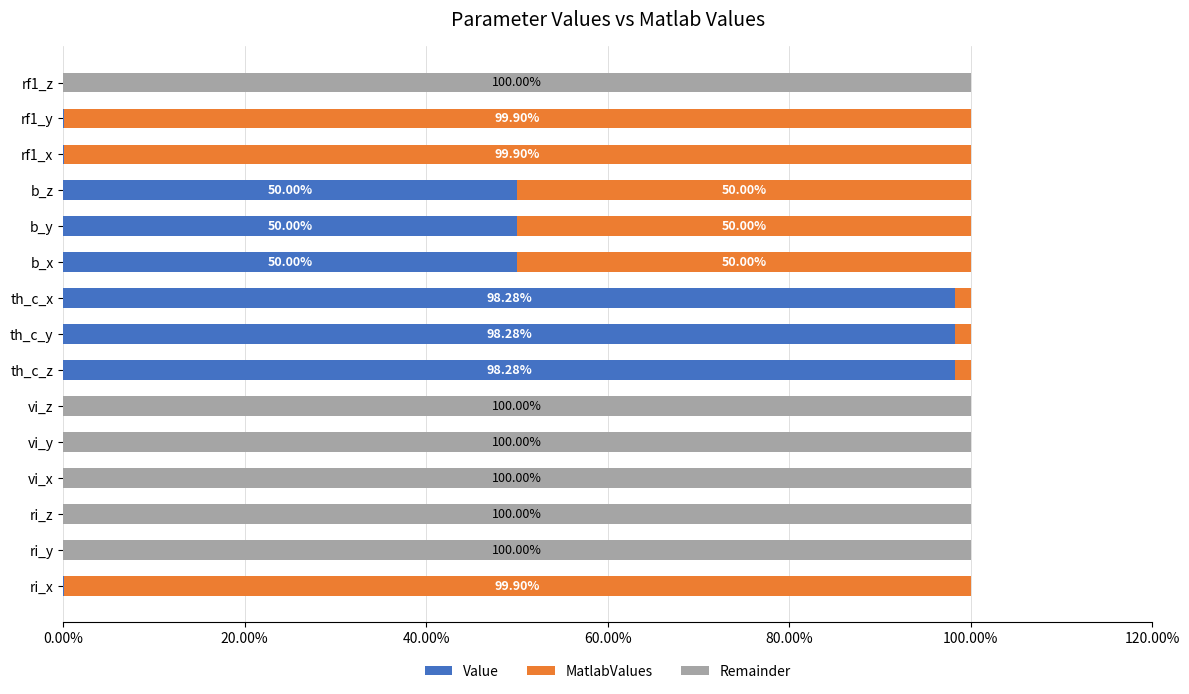

What is the sum of all Value values?

445.2